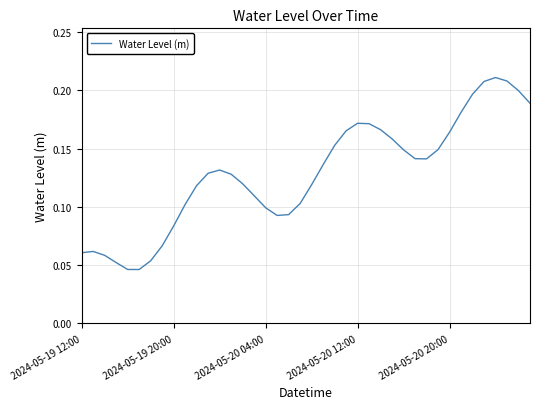

What is the greatest value displayed?

0.2